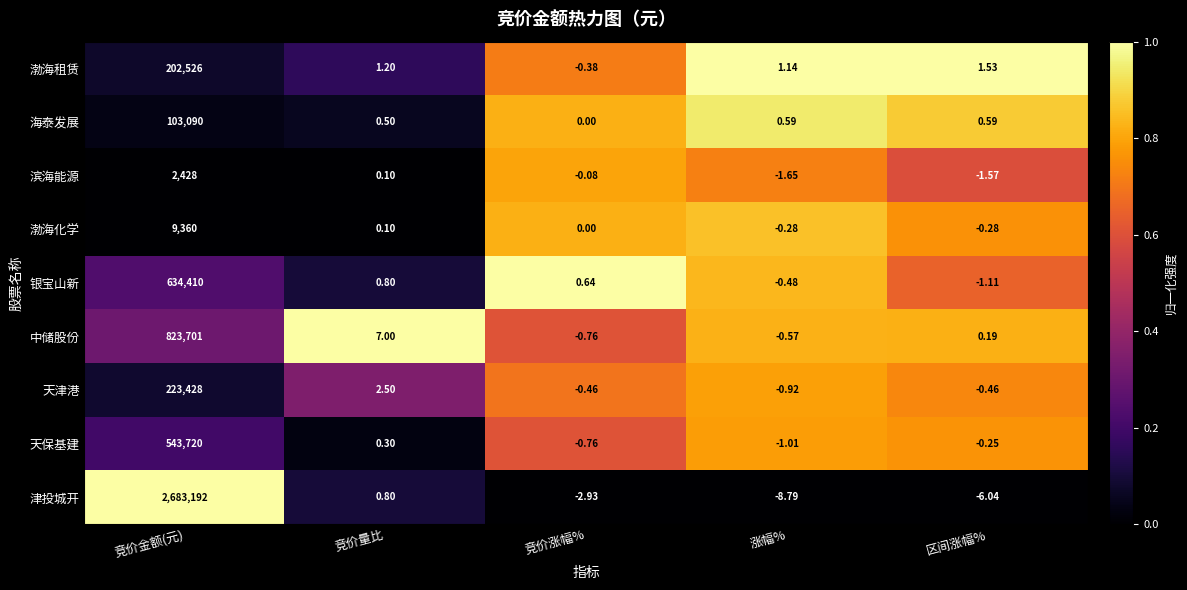

Which category has the highest value in the 中储股份 series?

竞价金额(元)